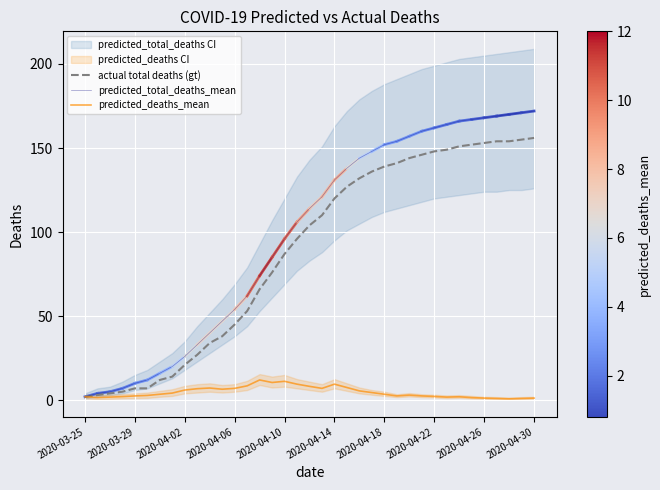

At how many categories does at least one series exceed 2?

36